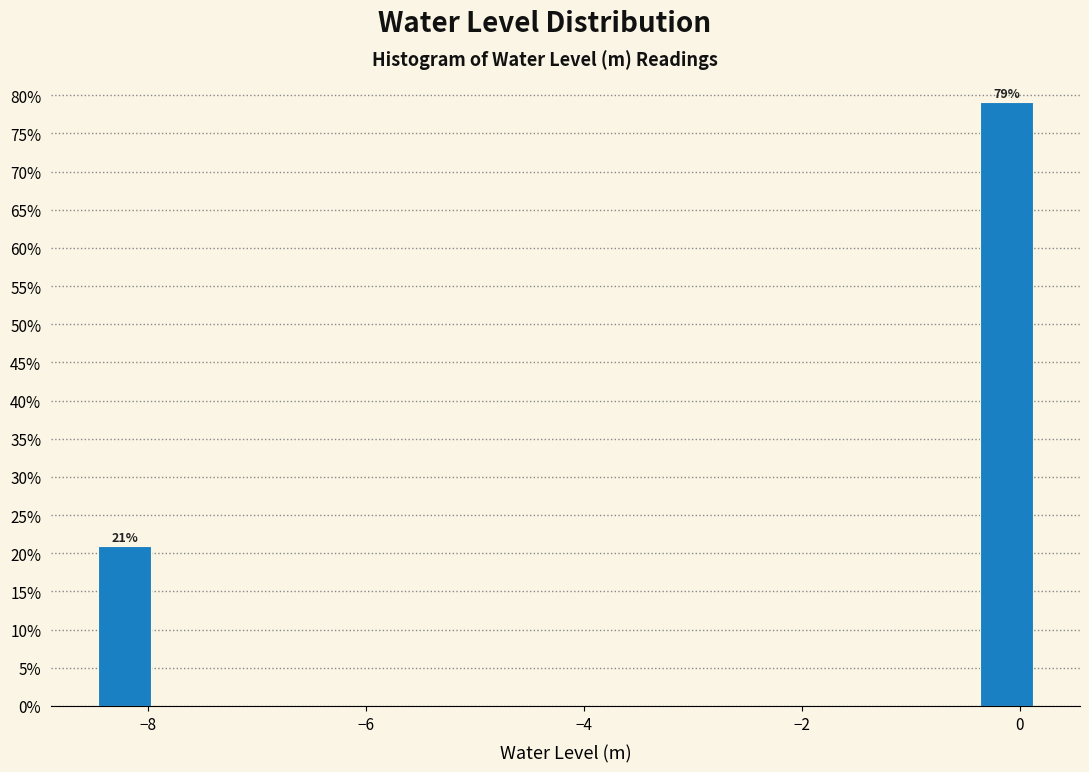

Read against the x-axis, roughly where is the centre of the tallest bar?

-0.2